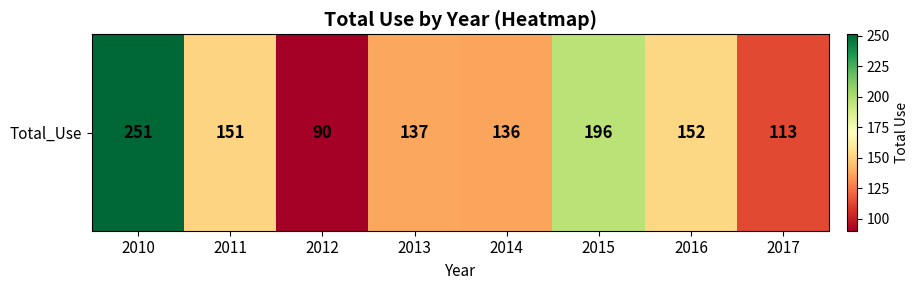

Is it true that the value at 2012 is 90?

True